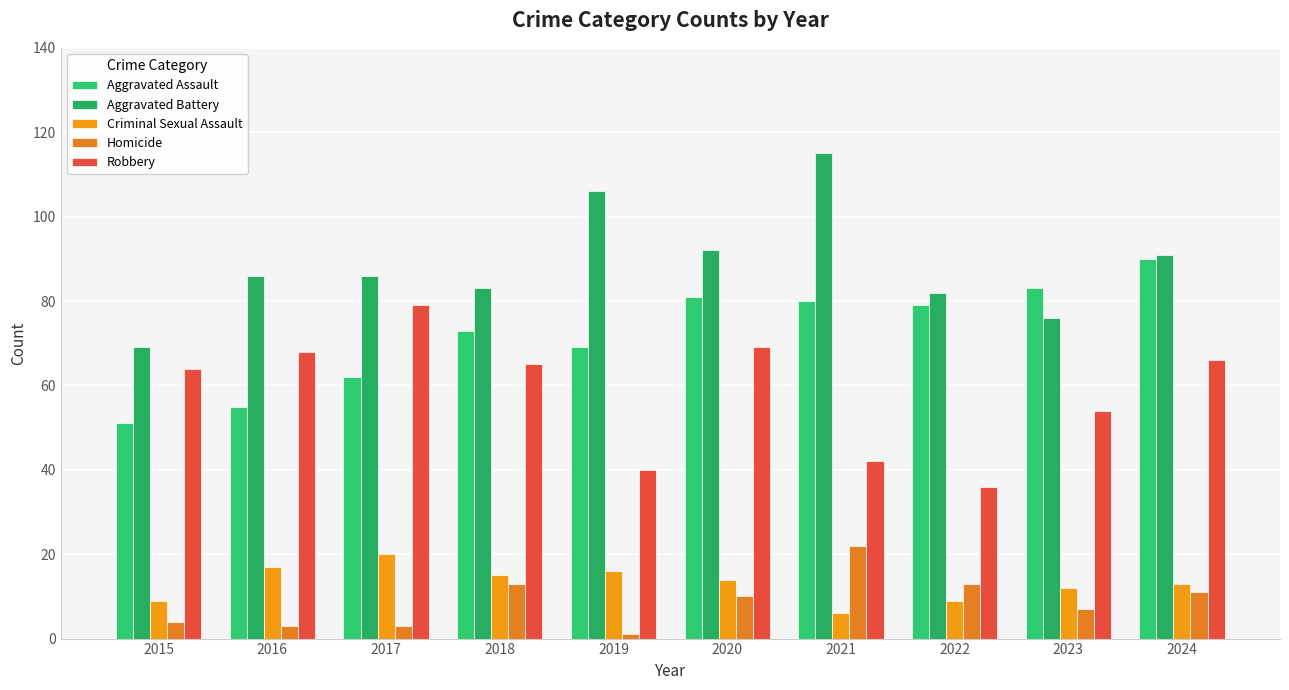

How many bars are there in each group?

5